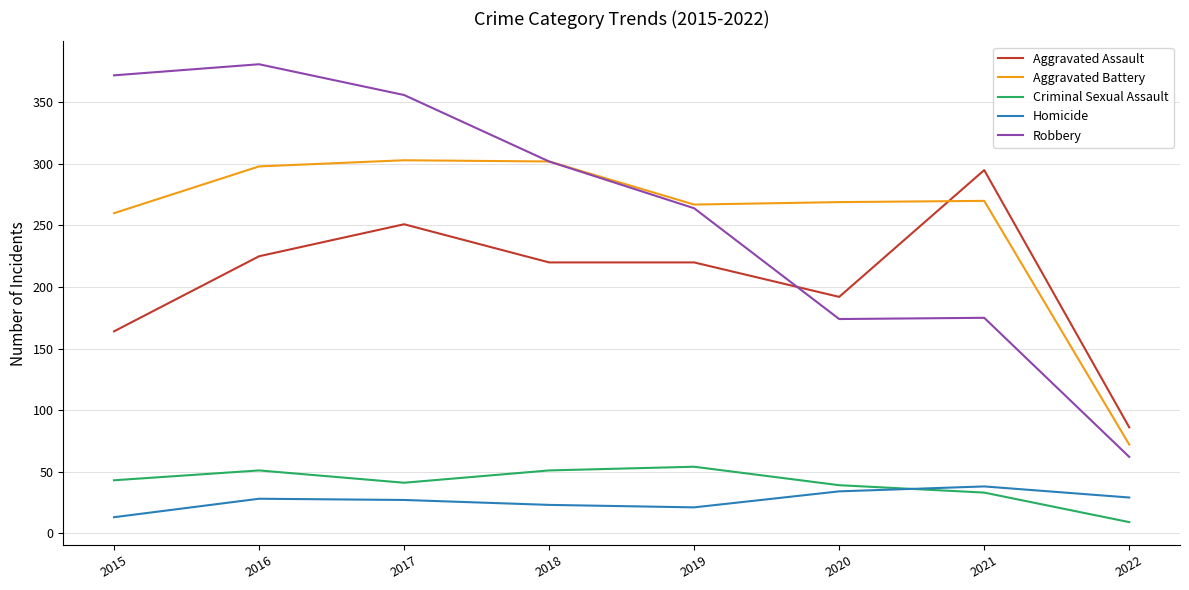

Which series has the largest range (max minus min)?

Robbery